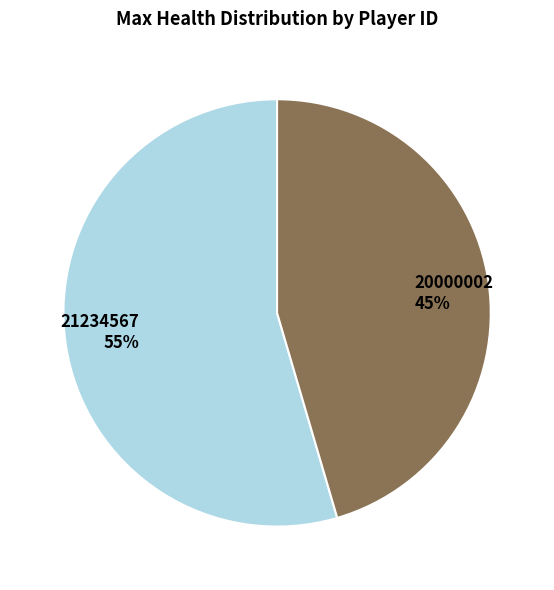

Approximately how many times larger is the value at 21234567 compared to 20000002?

1.2